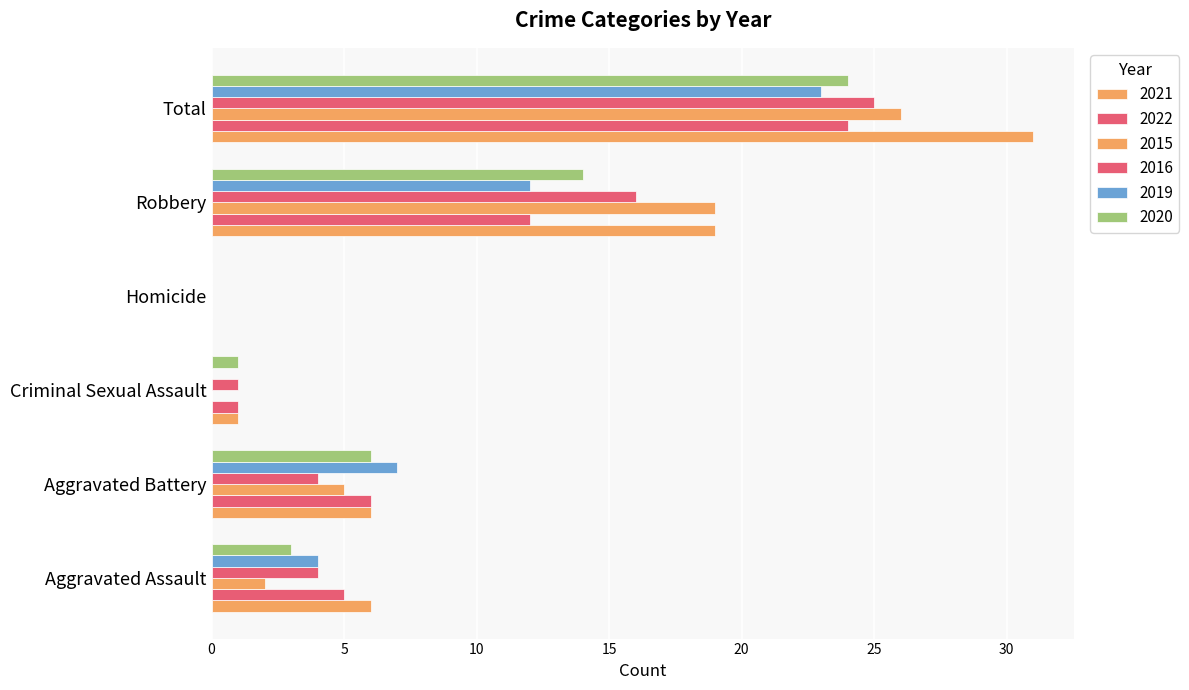

Reading right to left, extract all data points from this chart.

2021: 31	19	0	1	6	6
2022: 24	12	0	1	6	5
2015: 26	19	0	0	5	2
2016: 25	16	0	1	4	4
2019: 23	12	0	0	7	4
2020: 24	14	0	1	6	3